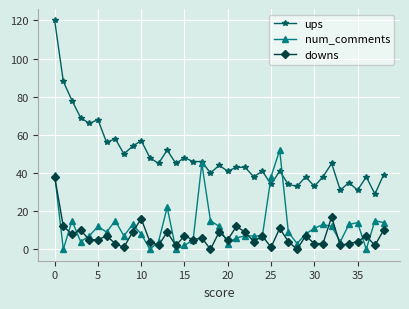

Rank the series by their maximum value, from highest to lowest.

ups, num_comments, downs